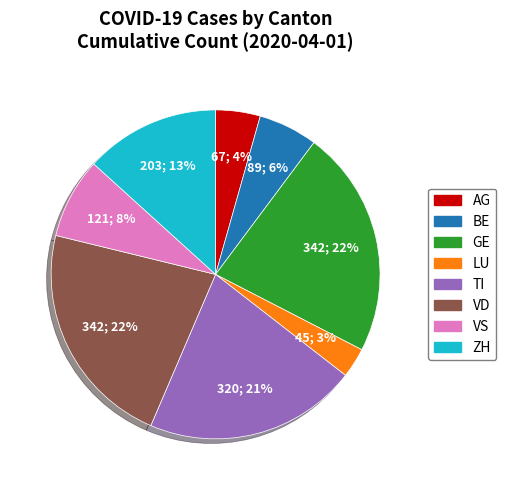

Which slice is the smallest?

LU